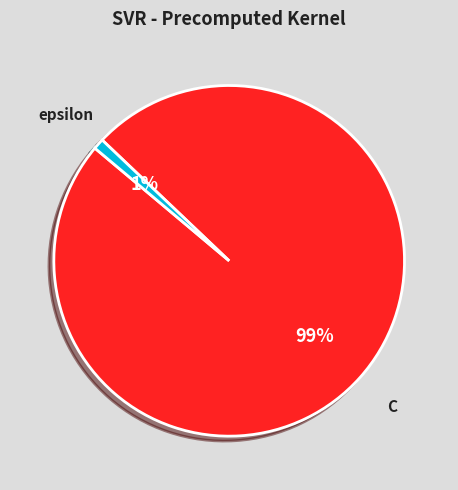

To the nearest percent, what is the difference between the largest and smallest slice percentages?

98%